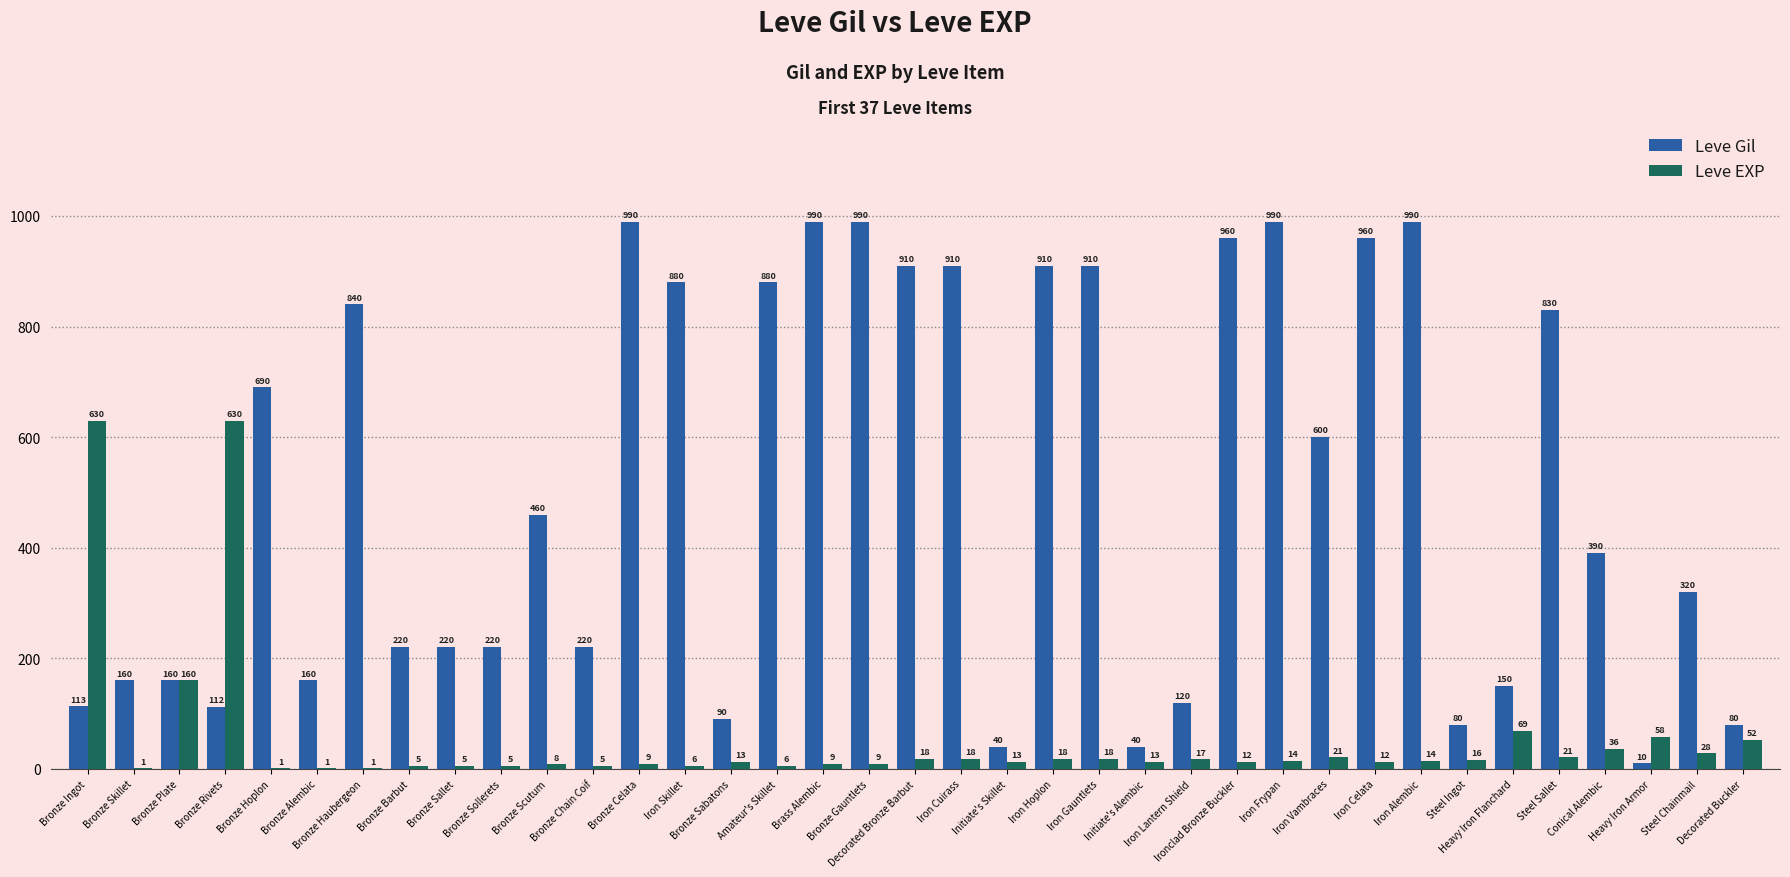

Reading left to right, what are all the values shown in this chart?

Leve Gil: Bronze Ingot=113	Bronze Skillet=160	Bronze Plate=160	Bronze Rivets=112	Bronze Hoplon=690	Bronze Alembic=160	Bronze Haubergeon=840	Bronze Barbut=220	Bronze Sallet=220	Bronze Sollerets=220	Bronze Scutum=460	Bronze Chain Coif=220	Bronze Celata=990	Iron Skillet=880	Bronze Sabatons=90	Amateur's Skillet=880	Brass Alembic=990	Bronze Gauntlets=990	Decorated Bronze Barbut=910	Iron Cuirass=910	Initiate's Skillet=40	Iron Hoplon=910	Iron Gauntlets=910	Initiate's Alembic=40	Iron Lantern Shield=120	Ironclad Bronze Buckler=960	Iron Frypan=990	Iron Vambraces=600	Iron Celata=960	Iron Alembic=990	Steel Ingot=80	Heavy Iron Flanchard=150	Steel Sallet=830	Conical Alembic=390	Heavy Iron Armor=10	Steel Chainmail=320	Decorated Buckler=80
Leve EXP: Bronze Ingot=630	Bronze Skillet=1	Bronze Plate=160	Bronze Rivets=630	Bronze Hoplon=1	Bronze Alembic=1	Bronze Haubergeon=1	Bronze Barbut=5	Bronze Sallet=5	Bronze Sollerets=5	Bronze Scutum=8	Bronze Chain Coif=5	Bronze Celata=9	Iron Skillet=6	Bronze Sabatons=13	Amateur's Skillet=6	Brass Alembic=9	Bronze Gauntlets=9	Decorated Bronze Barbut=18	Iron Cuirass=18	Initiate's Skillet=13	Iron Hoplon=18	Iron Gauntlets=18	Initiate's Alembic=13	Iron Lantern Shield=17	Ironclad Bronze Buckler=12	Iron Frypan=14	Iron Vambraces=21	Iron Celata=12	Iron Alembic=14	Steel Ingot=16	Heavy Iron Flanchard=69	Steel Sallet=21	Conical Alembic=36	Heavy Iron Armor=58	Steel Chainmail=28	Decorated Buckler=52